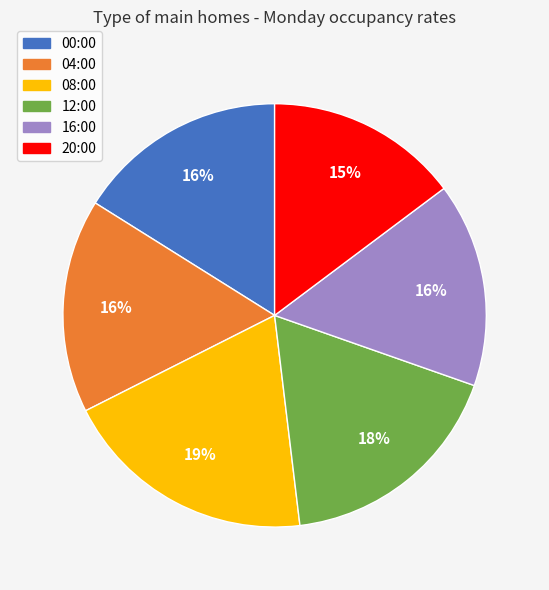

Which has a higher value, 20:00 or 16:00?

16:00